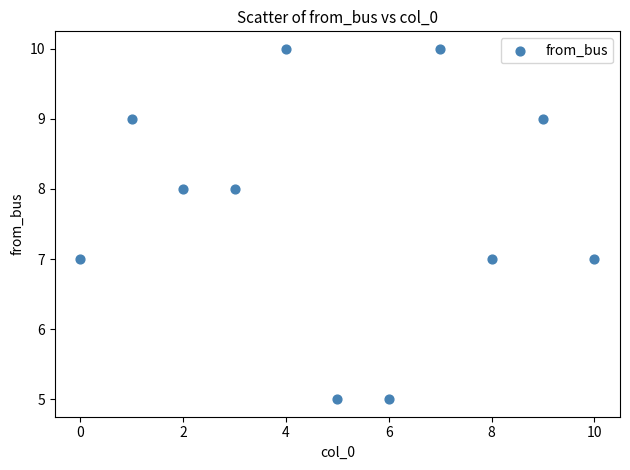

What is the average Y value?

8